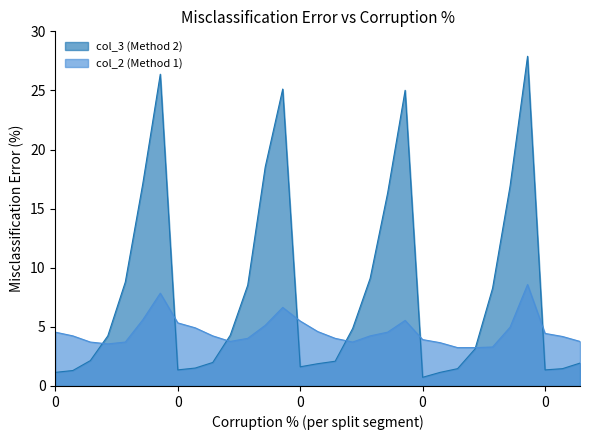

At which label does col_3 (Method 2) reach its peak?

50